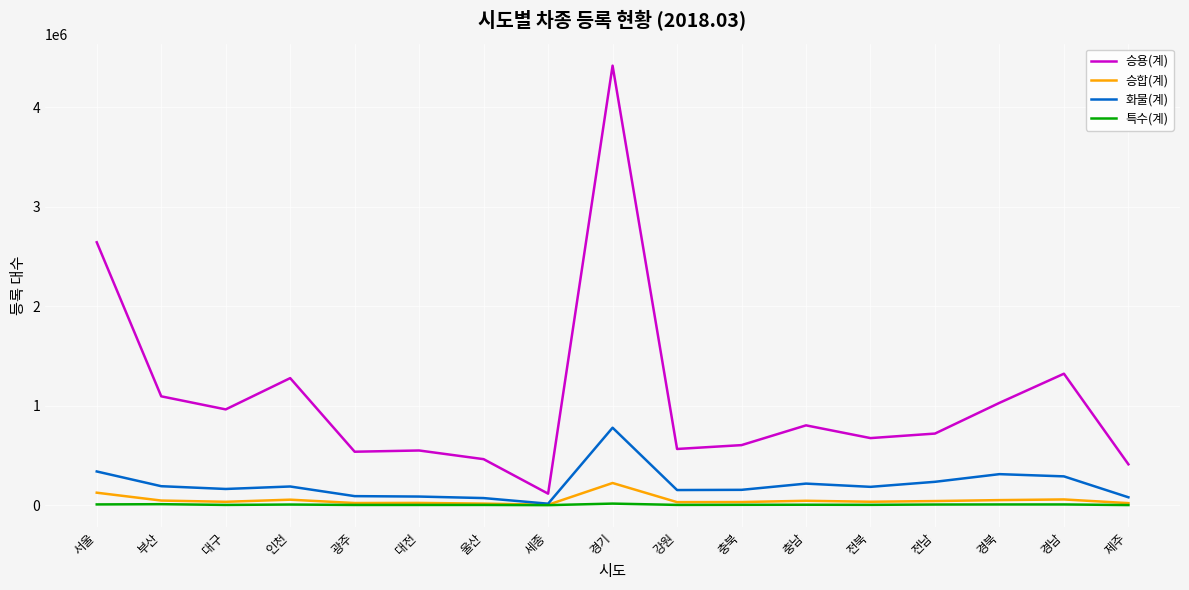

What is the minimum value for 화물(계)?

14964